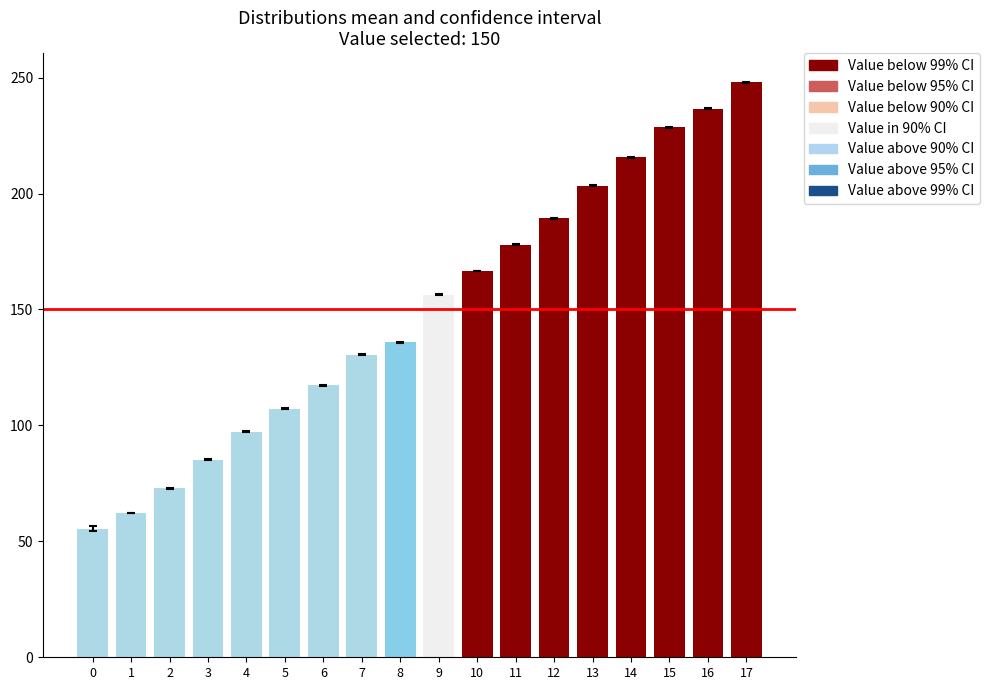

What is the difference between the maximum and minimum values?

192.5